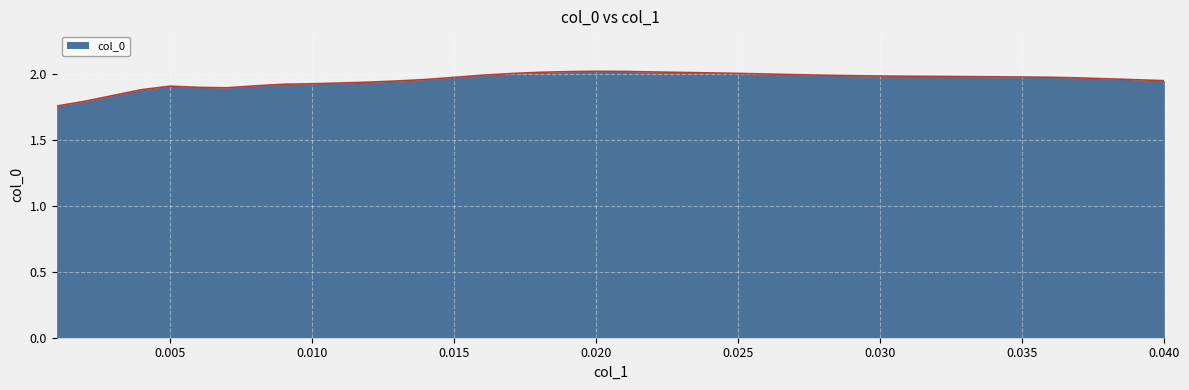

What is the difference between the maximum and minimum values?

0.3